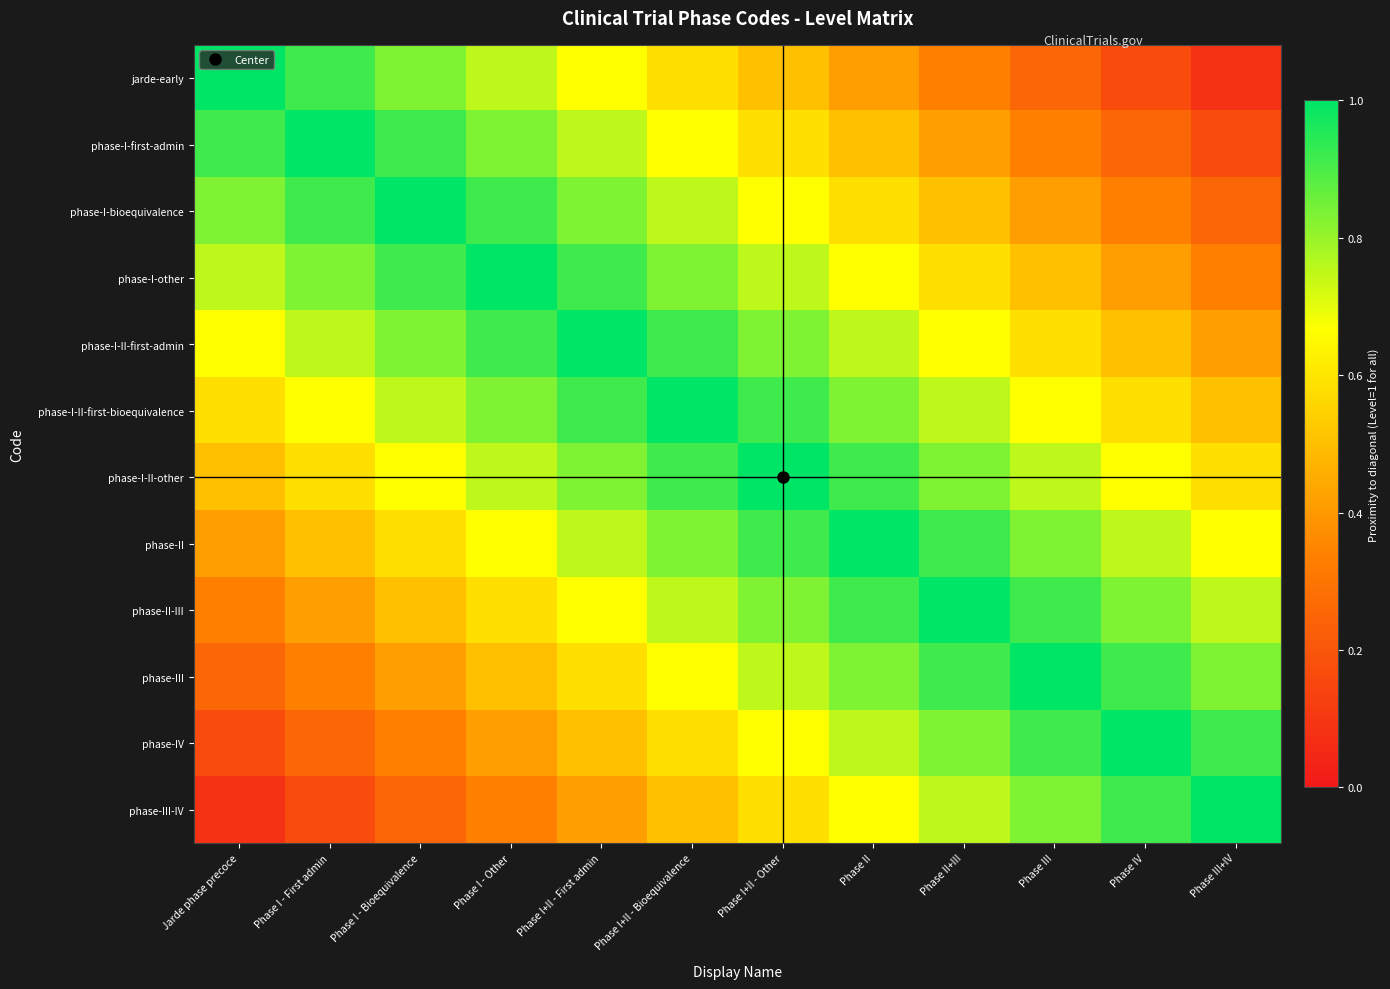

What is the greatest value displayed?

1.0